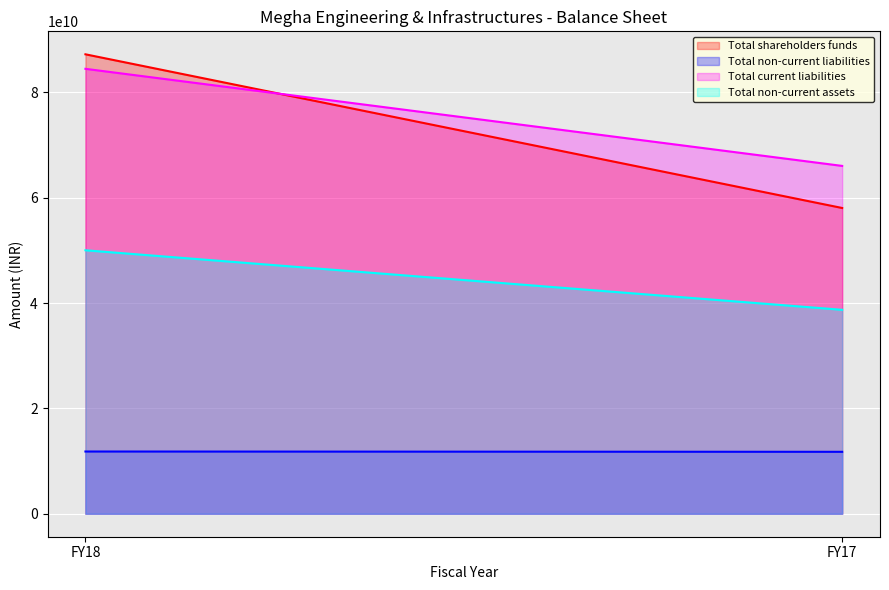

What is the value of the Total non-current liabilities point at the 2nd from the left?

11758770000